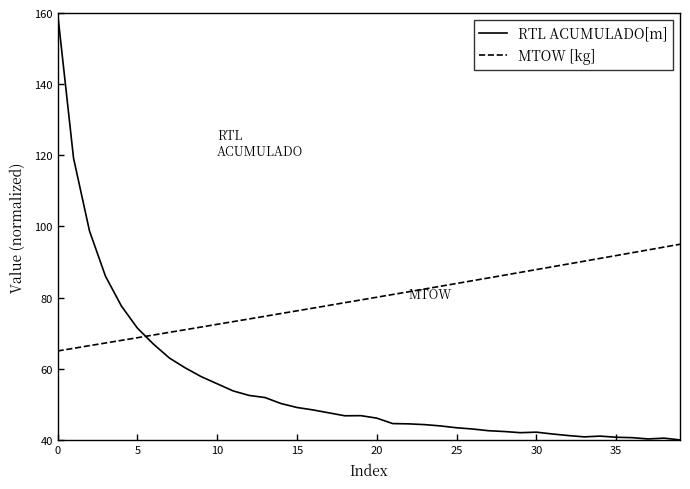

List the series in order of their overall mean, lowest first.

RTL ACUMULADO[m], MTOW [kg]